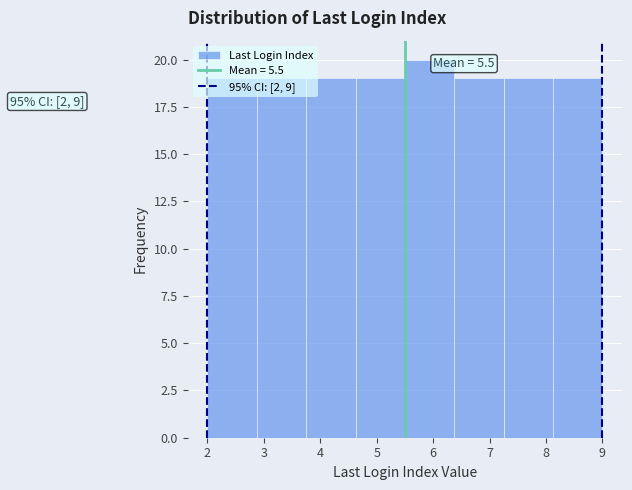

Which range on the x-axis has the tallest bar?

5.5 to 6.4